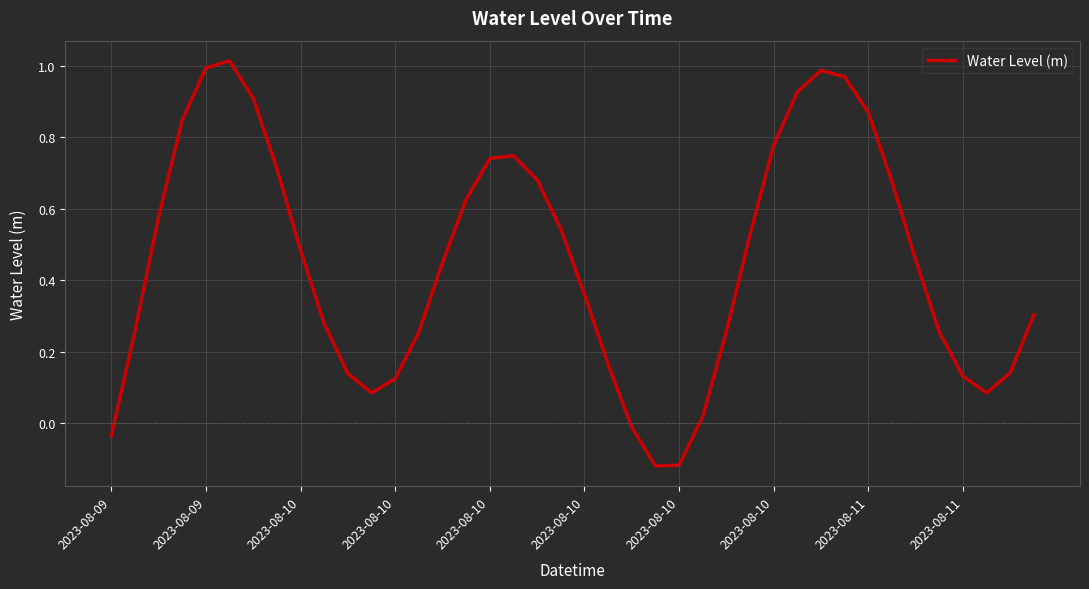

How many categories are shown in the chart?

40